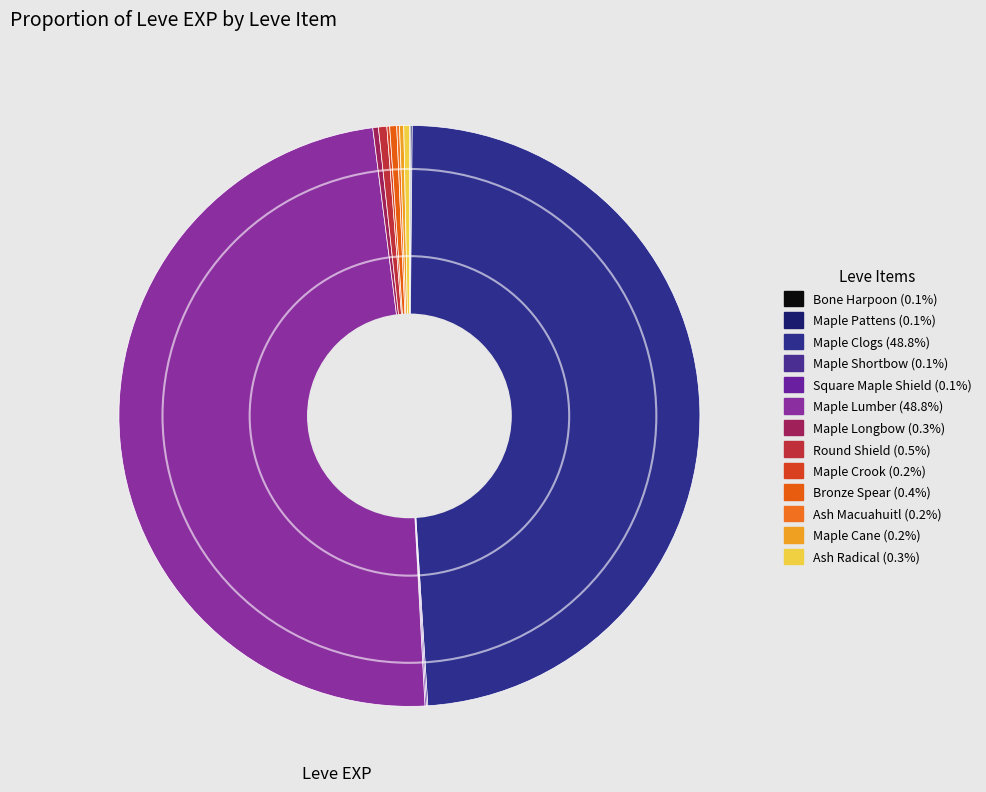

What is the change in value from Maple Pattens to Maple Clogs?

+629